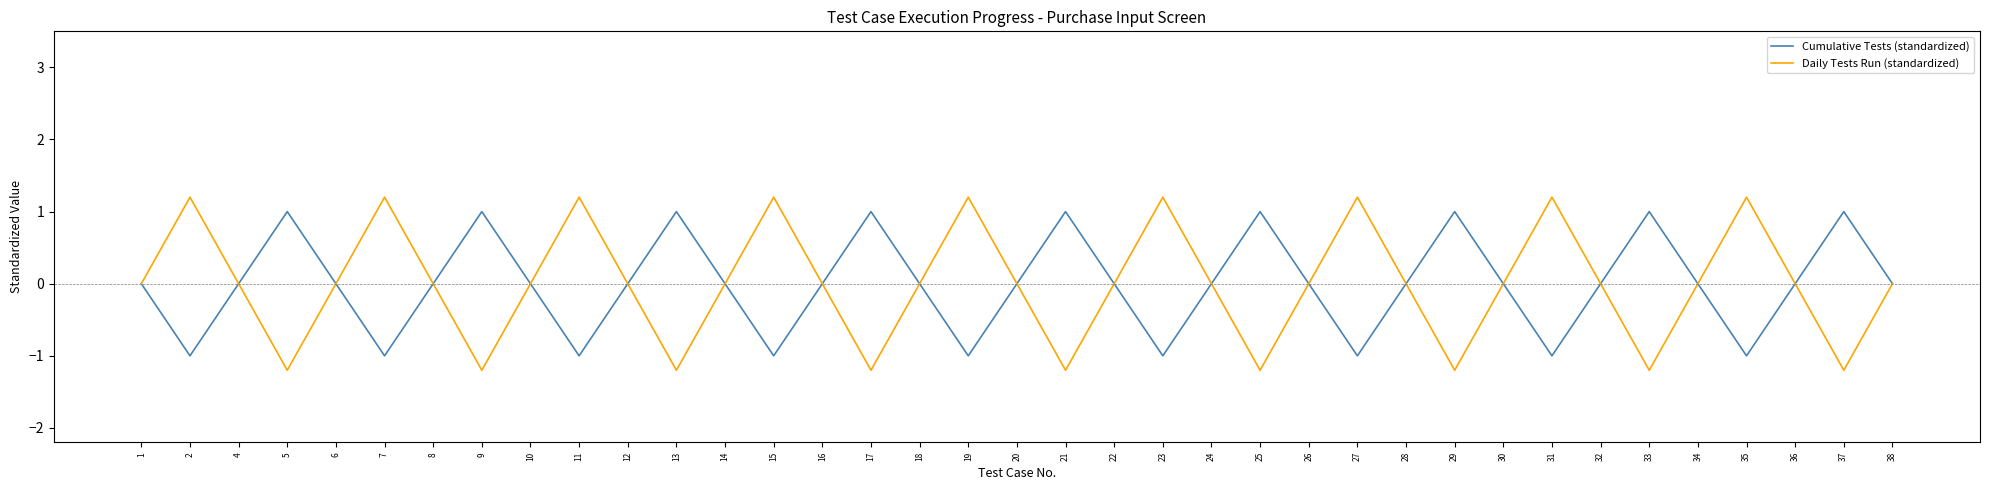

What is the minimum value for Daily Tests Run (standardized)?

-1.2